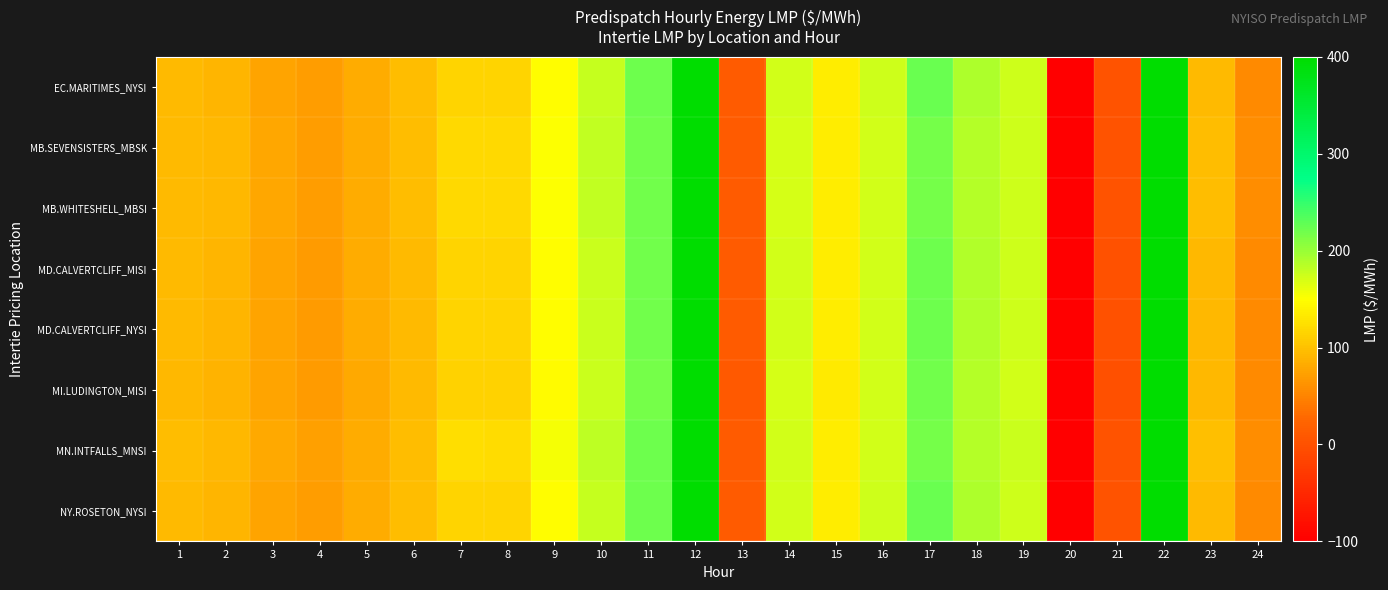

Which series changed the most between 9 and 21?

MN.INTFALLS_MNSI